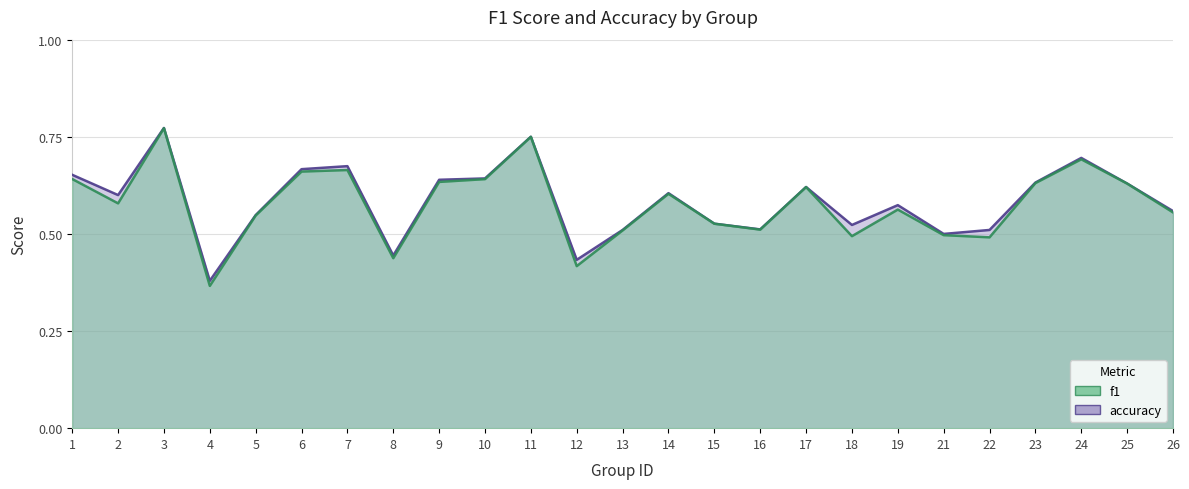

Reading left to right, extract all data points from this chart.

accuracy: 1=0.7	2=0.6	3=0.8	4=0.4	5=0.5	6=0.7	7=0.7	8=0.4	9=0.6	10=0.6	11=0.8	12=0.4	13=0.5	14=0.6	15=0.5	16=0.5	17=0.6	18=0.5	19=0.6	21=0.5	22=0.5	23=0.6	24=0.7	25=0.6	26=0.6
f1: 1=0.6	2=0.6	3=0.8	4=0.4	5=0.5	6=0.7	7=0.7	8=0.4	9=0.6	10=0.6	11=0.8	12=0.4	13=0.5	14=0.6	15=0.5	16=0.5	17=0.6	18=0.5	19=0.6	21=0.5	22=0.5	23=0.6	24=0.7	25=0.6	26=0.6